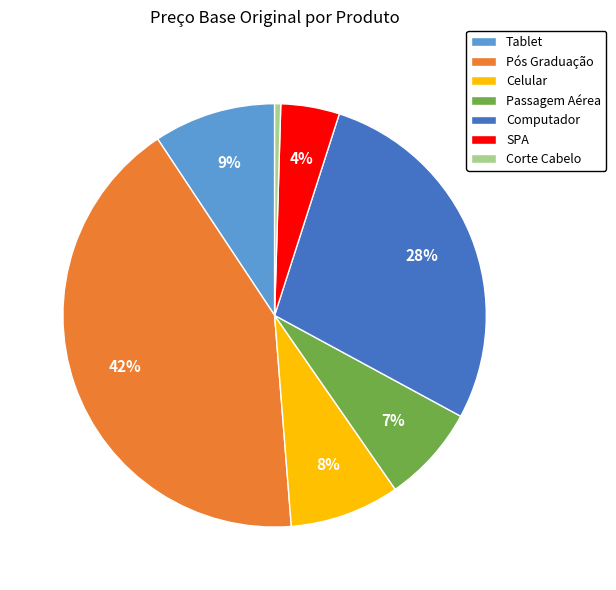

What is the smallest slice in the pie chart?

Corte Cabelo